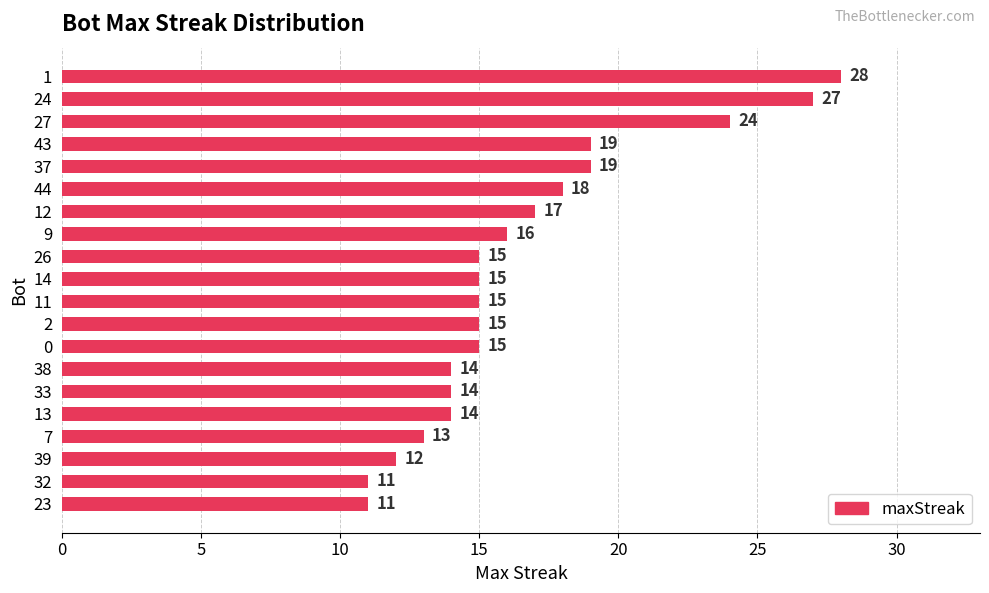

What is the label of the 8th bar from the top?

9